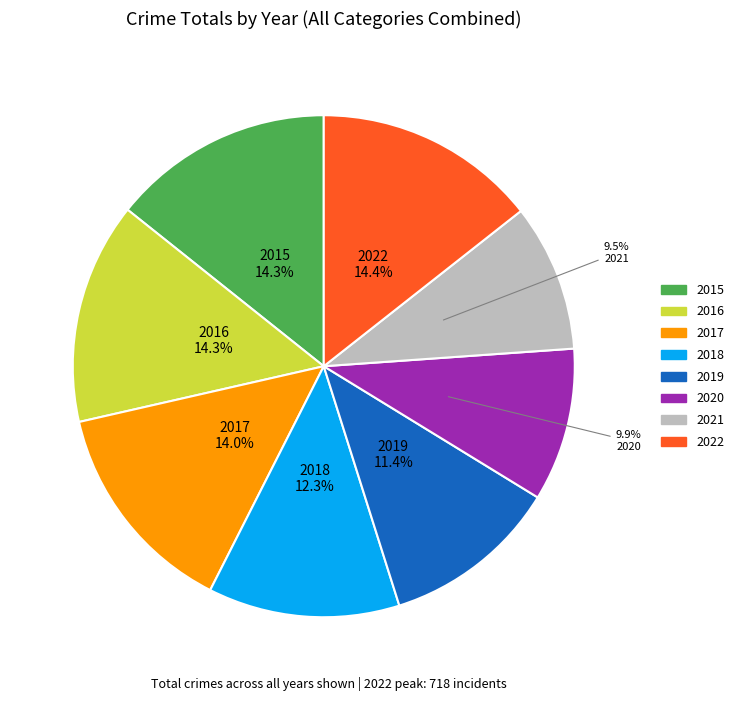

Is there a majority slice in this chart?

No